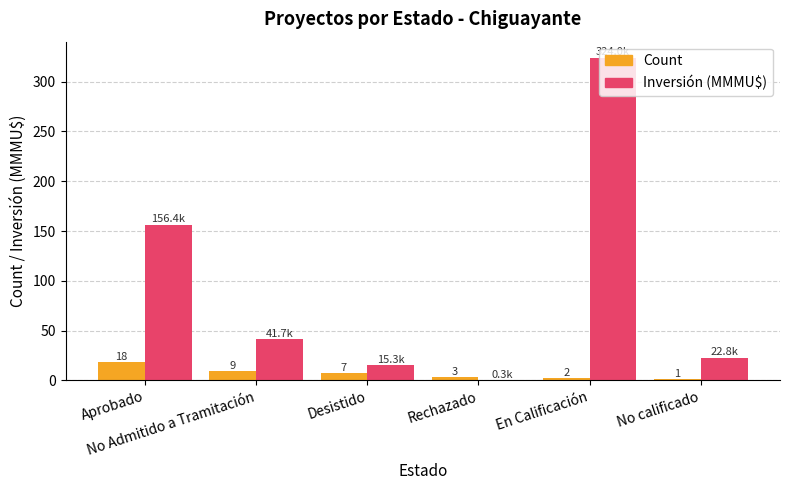

What is the greatest value displayed?

324.0